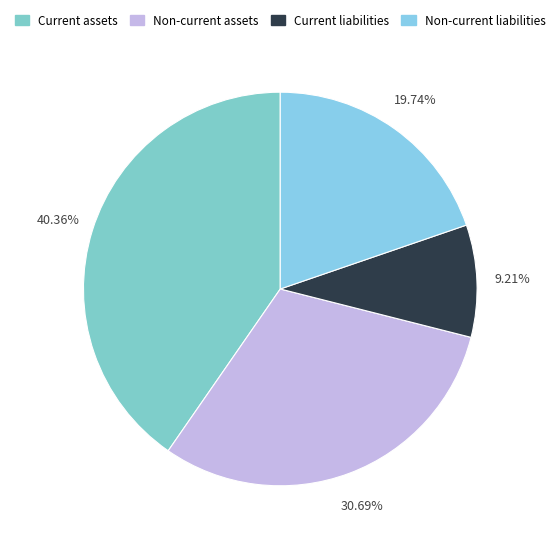

Which slice is the smallest?

Current liabilities